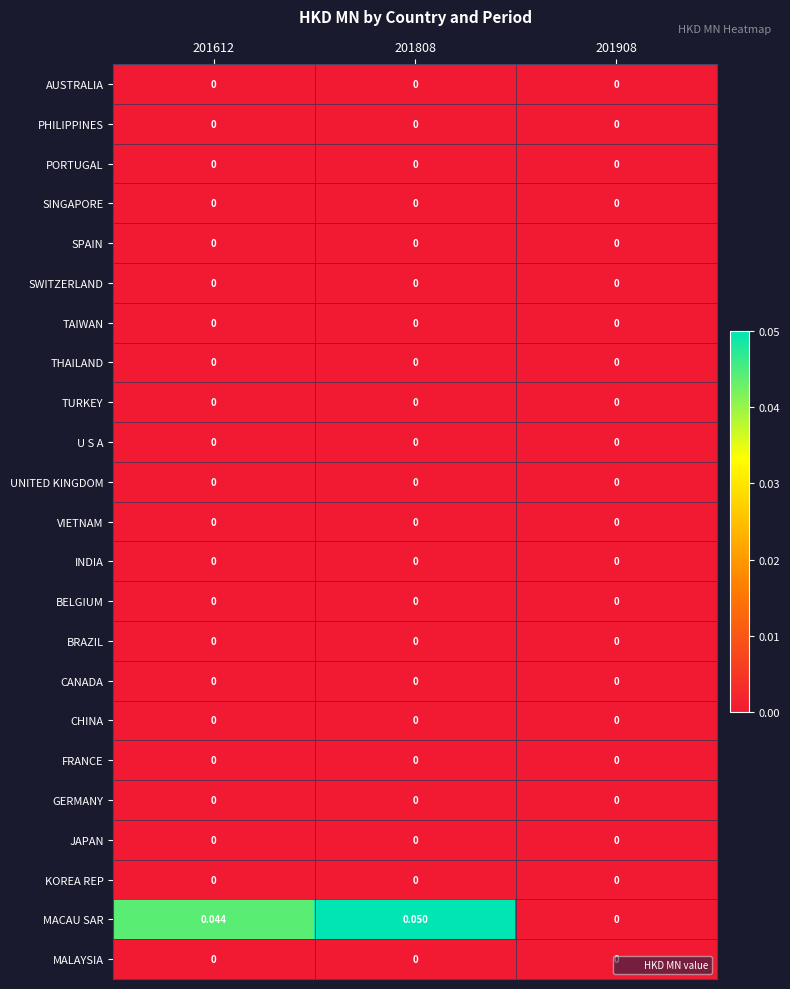

Between 201808 and 201908, which series saw the biggest shift?

MACAU SAR